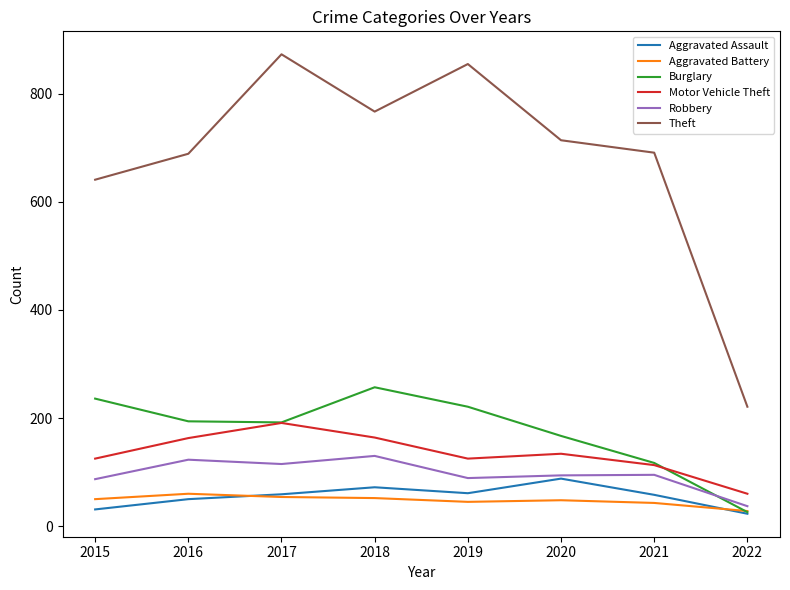

True or false: Aggravated Battery and Motor Vehicle Theft cross at least once.

False